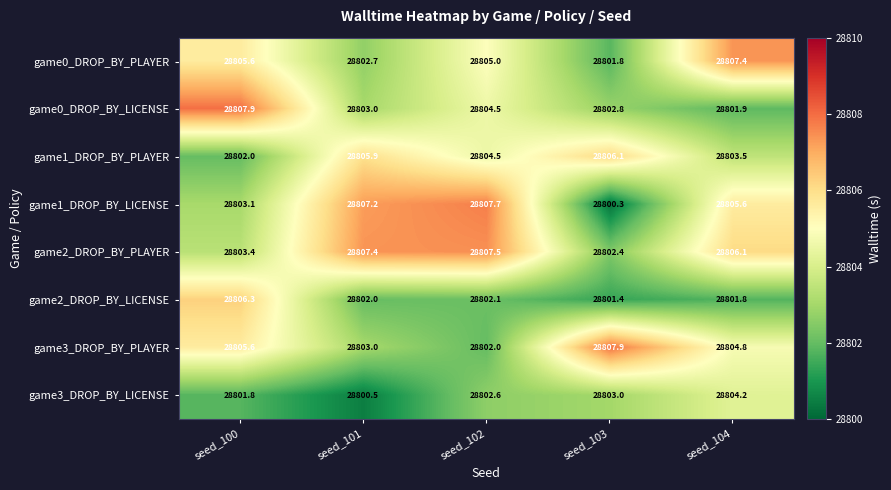

Which series has the largest range (max minus min)?

game1_DROP_BY_LICENSE